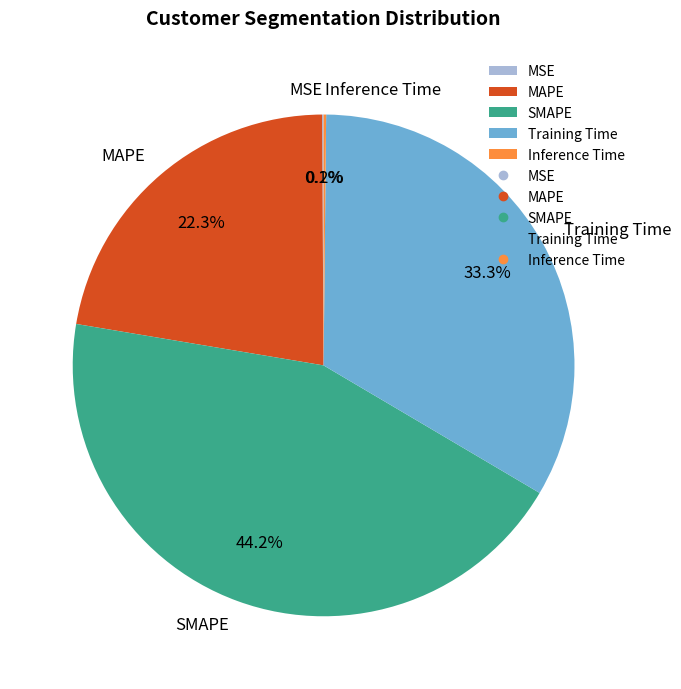

Is there any slice that represents more than half of the pie?

No